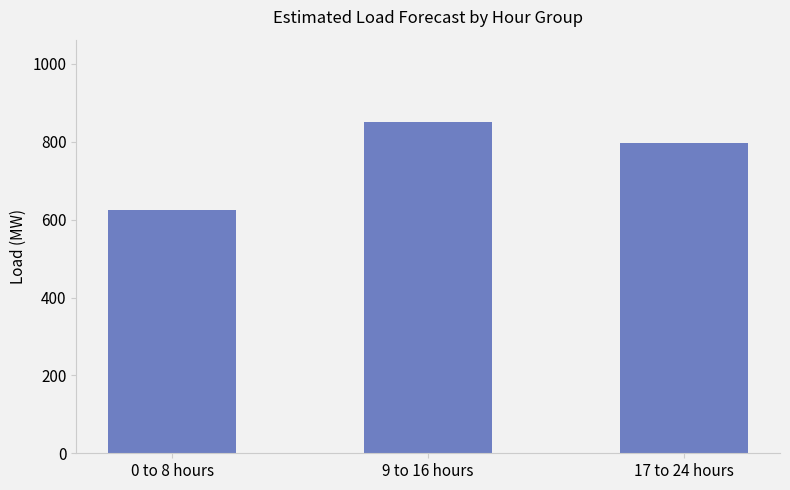

What is the smallest value displayed?

625.7